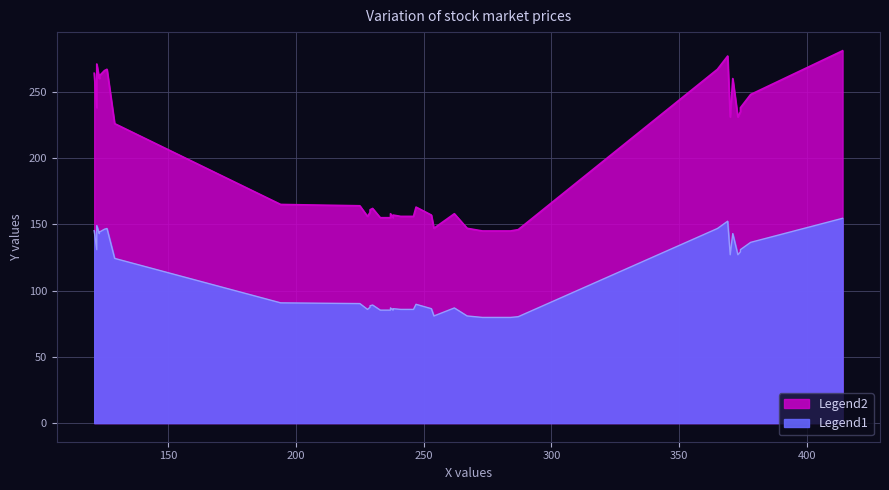

What is the change in value from 5 to 31?

+105